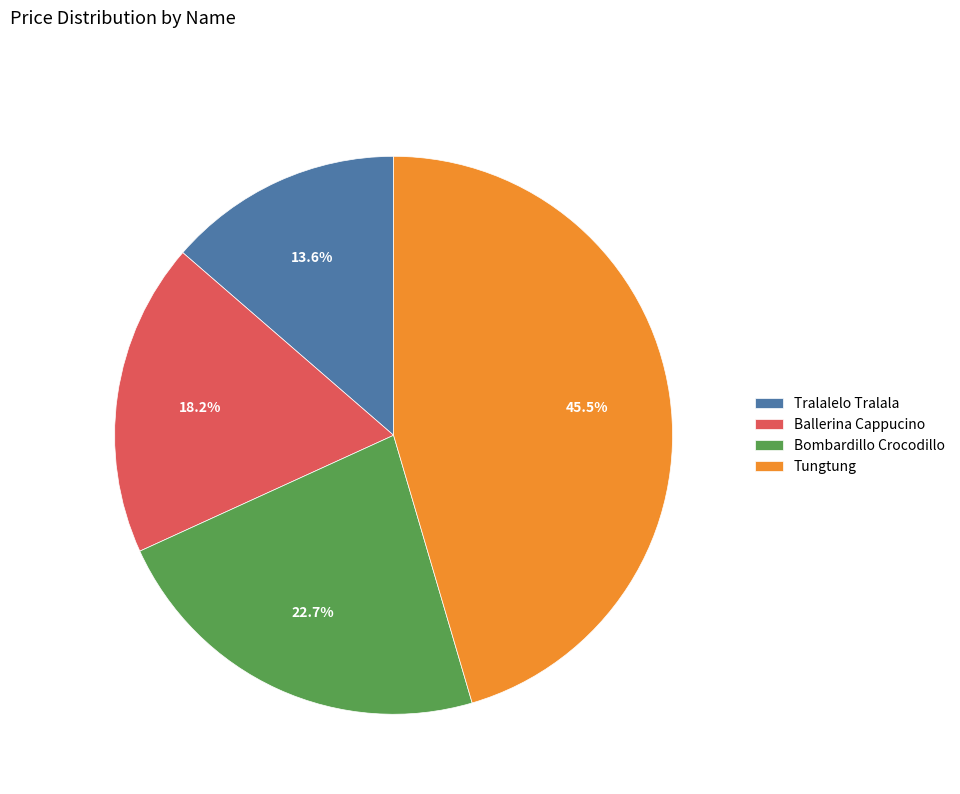

Which slice is the largest?

Tungtung